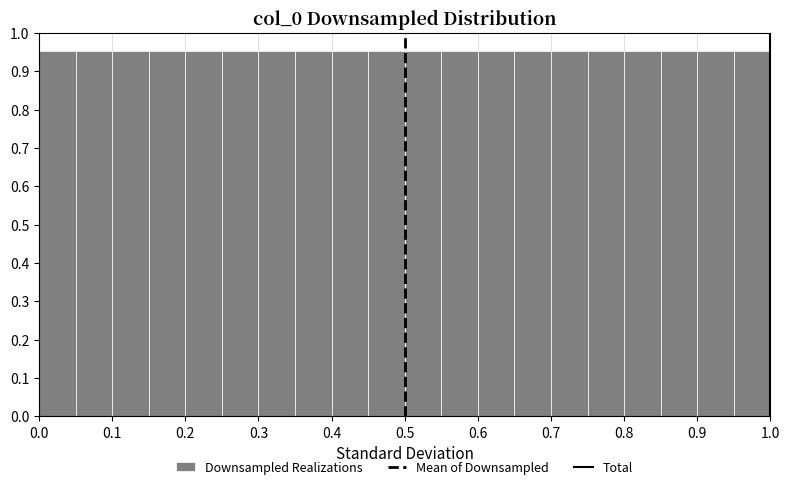

Reading left to right, transcribe this chart: for each bar, give the range it covers on the x-axis and its height. The values are not printed on the chart, so give them approximately, as read against the axis.

0.00 to 0.05: 0.95
0.05 to 0.10: 0.95
0.10 to 0.15: 0.95
0.15 to 0.20: 0.95
0.20 to 0.25: 0.95
0.25 to 0.30: 0.95
0.30 to 0.35: 0.95
0.35 to 0.40: 0.95
0.40 to 0.45: 0.95
0.45 to 0.50: 0.95
0.50 to 0.55: 0.95
0.55 to 0.60: 0.95
0.60 to 0.65: 0.95
0.65 to 0.70: 0.95
0.70 to 0.75: 0.95
0.75 to 0.80: 0.95
0.80 to 0.85: 0.95
0.85 to 0.90: 0.95
0.90 to 0.95: 0.95
0.95 to 1.00: 0.95